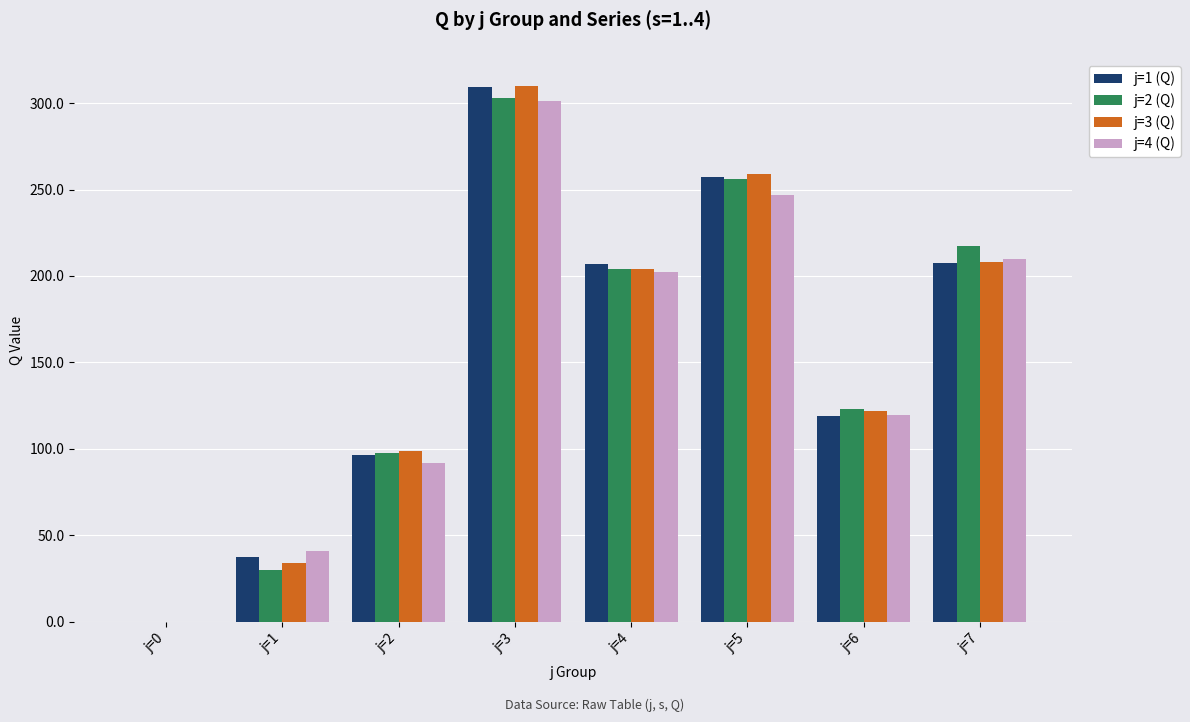

What is the sum of the j=4 (Q) values at j=3 and j=7?

510.8